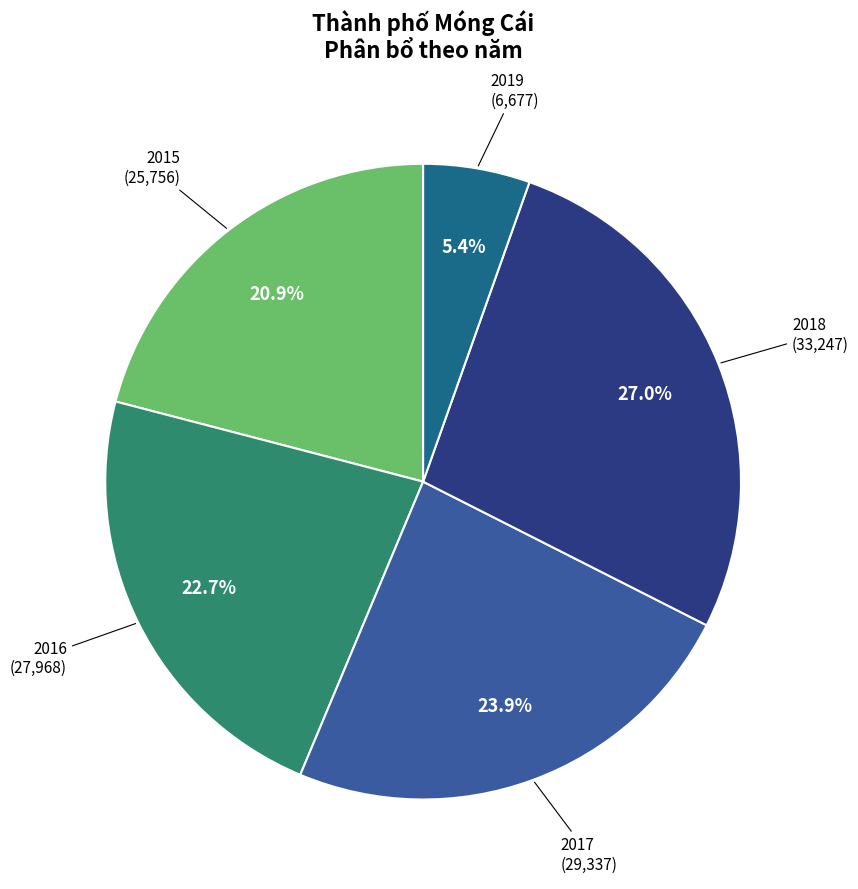

Count the number of slices in the pie.

5